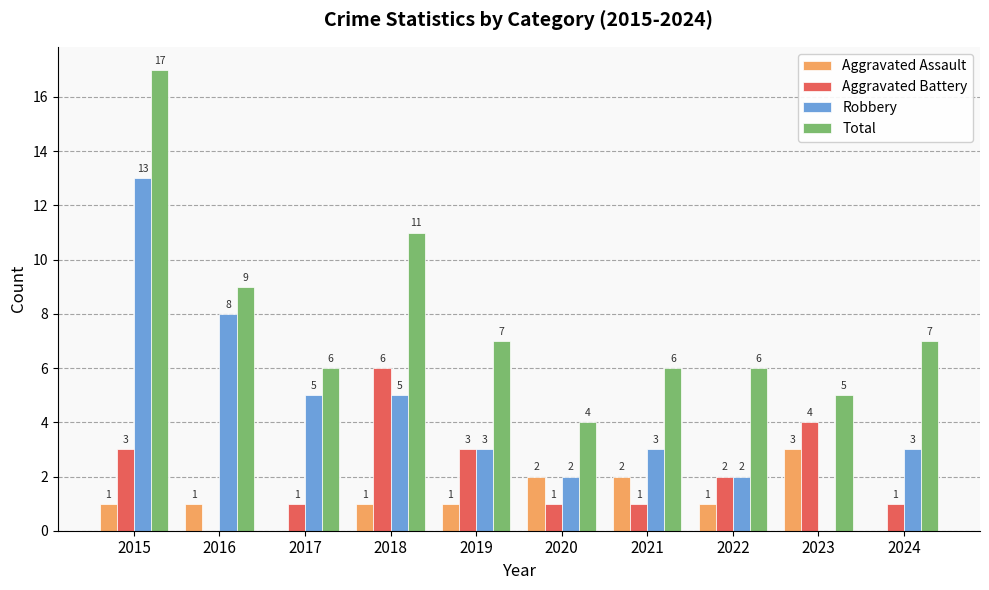

The value of Total at 2017 is 10. True or false?

False